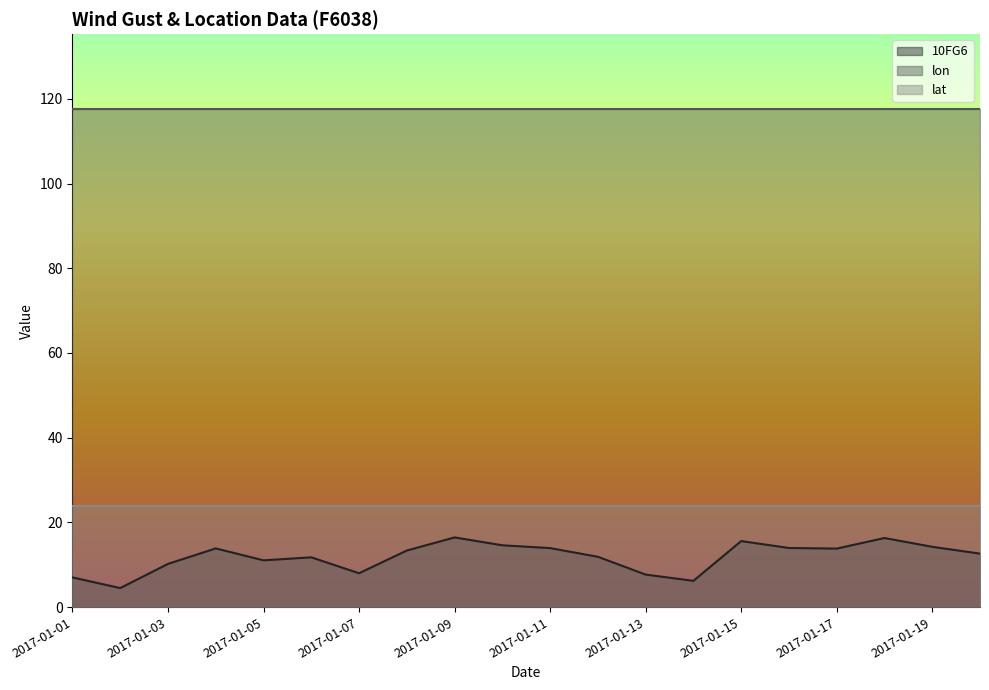

Which series changed the most between 2017-01-13 and 2017-01-19?

10FG6